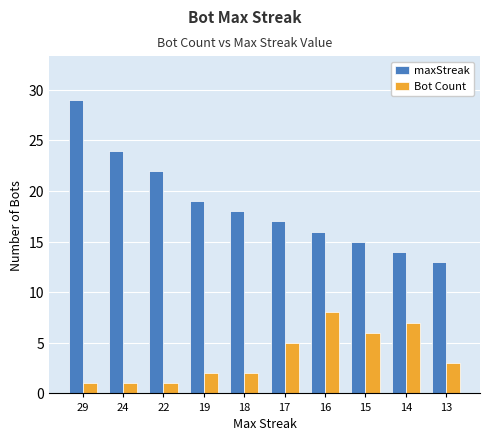

At which label does maxStreak first exceed 18?

29